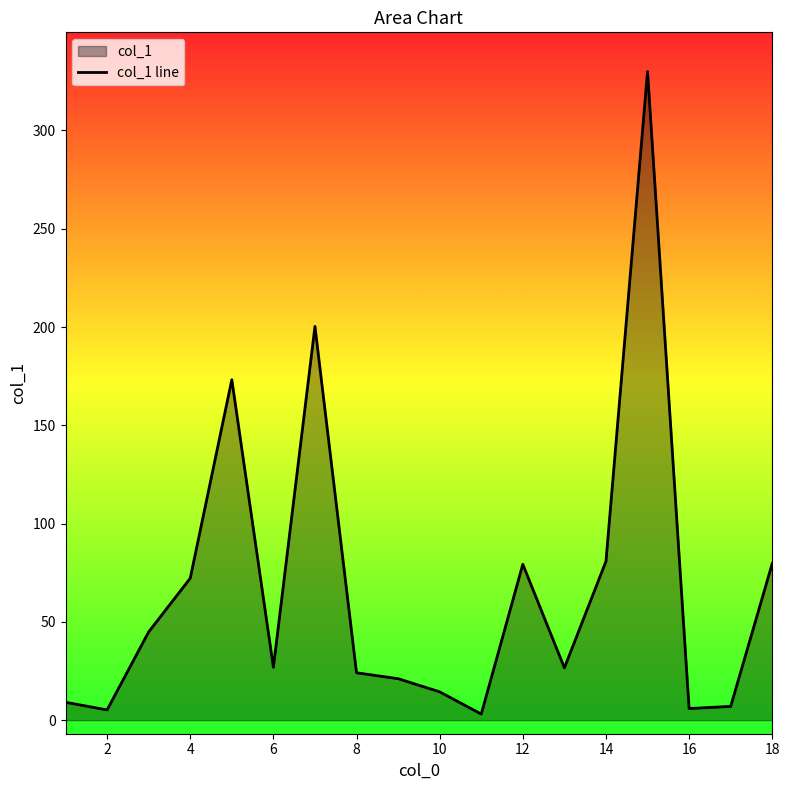

How many lines are shown in the chart?

1